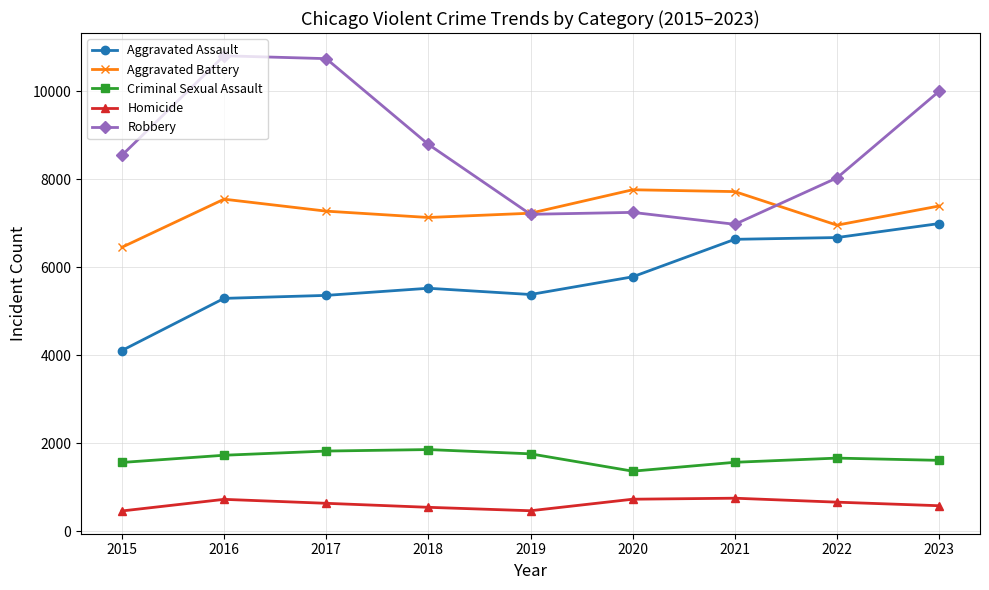

Does the chart display data point markers on the line(s)?

Yes